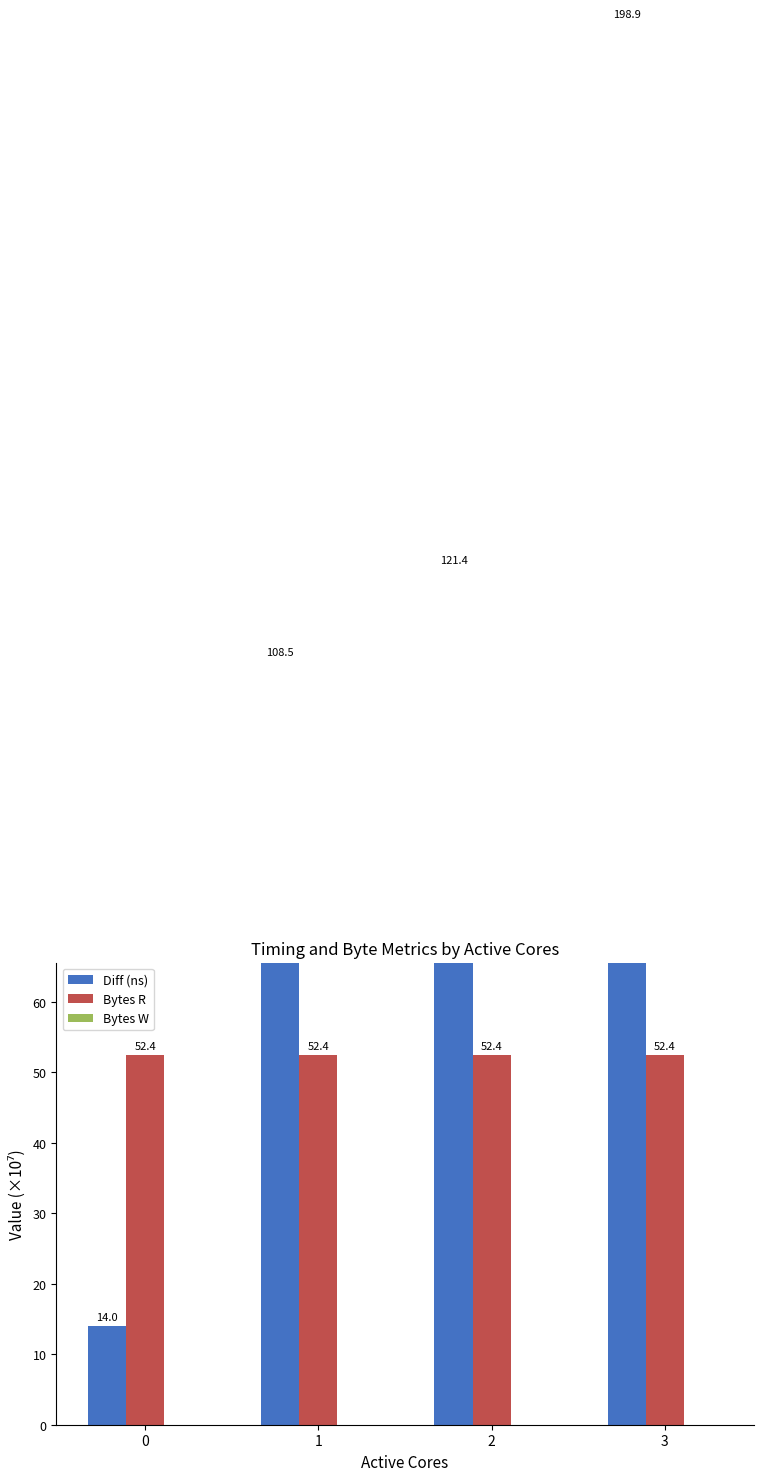

Which has a higher value, 3 or 0?

3